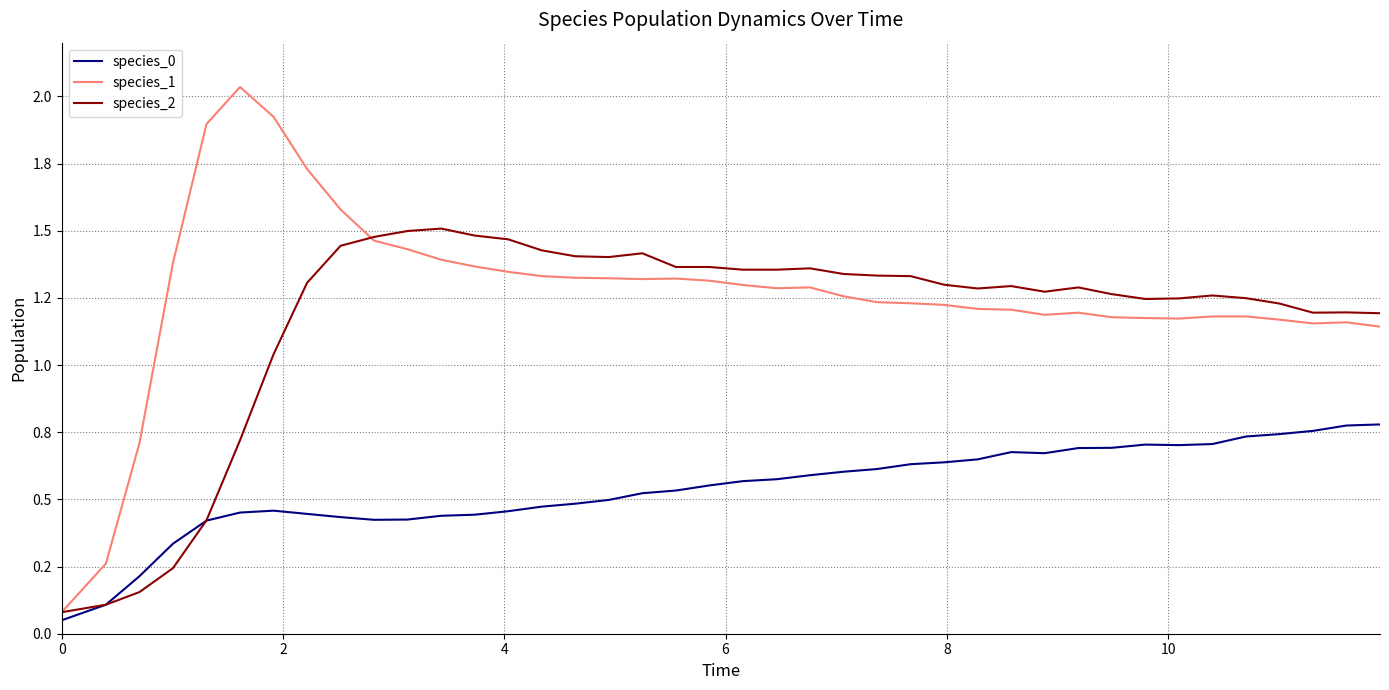

Reading right to left, extract all data points from this chart.

species_0: 0.8	0.8	0.8	0.7	0.7	0.7	0.7	0.7	0.7	0.7	0.7	0.7	0.6	0.6	0.6	0.6	0.6	0.6	0.6	0.6	0.6	0.5	0.5	0.5	0.5	0.5	0.5	0.4	0.4	0.4	0.4	0.4	0.4	0.5	0.5	0.4	0.3	0.2	0.1	0.1
species_1: 1.1	1.2	1.2	1.2	1.2	1.2	1.2	1.2	1.2	1.2	1.2	1.2	1.2	1.2	1.2	1.2	1.3	1.3	1.3	1.3	1.3	1.3	1.3	1.3	1.3	1.3	1.3	1.4	1.4	1.4	1.5	1.6	1.7	1.9	2.0	1.9	1.4	0.7	0.3	0.1
species_2: 1.2	1.2	1.2	1.2	1.2	1.3	1.2	1.2	1.3	1.3	1.3	1.3	1.3	1.3	1.3	1.3	1.3	1.4	1.4	1.4	1.4	1.4	1.4	1.4	1.4	1.4	1.5	1.5	1.5	1.5	1.5	1.4	1.3	1.0	0.7	0.4	0.2	0.2	0.1	0.1